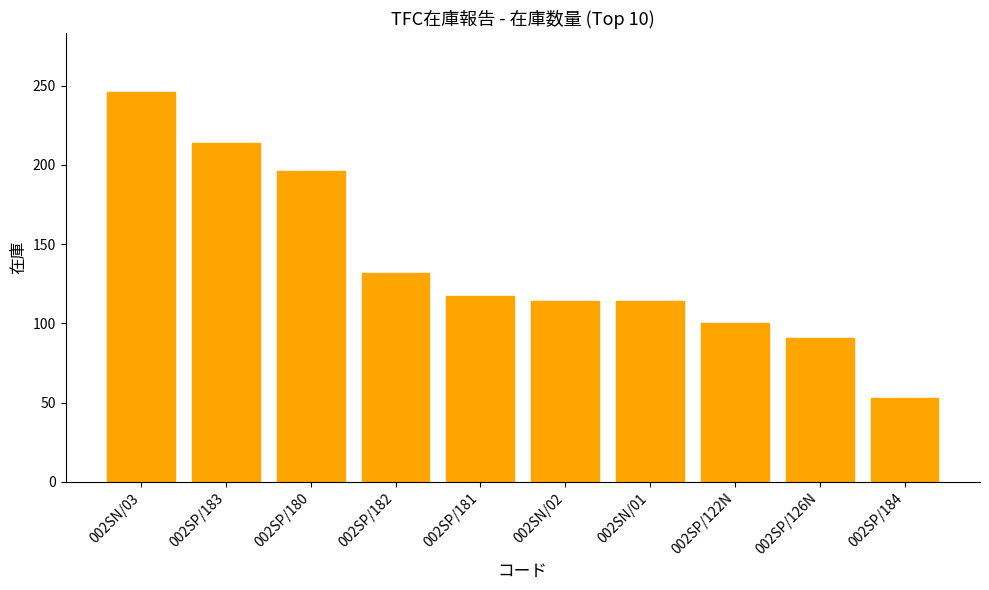

Between 002SN/02 and 002SP/183, which is larger?

002SP/183